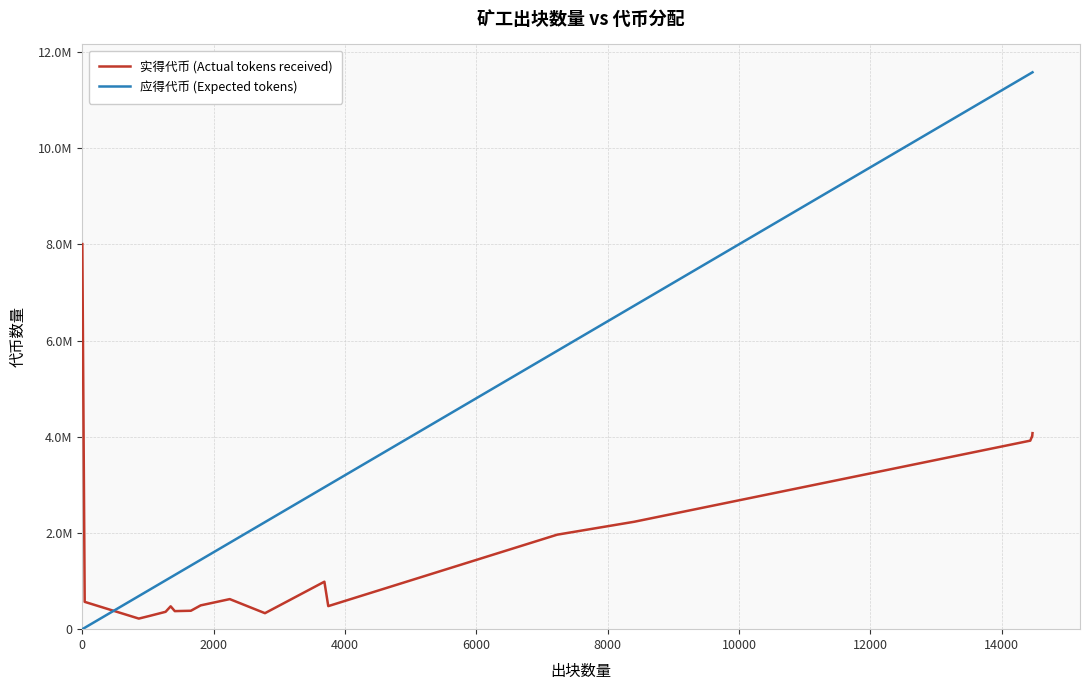

How many intersections are there between 应得代币 (Expected tokens) and 实得代币 (Actual tokens received)?

1